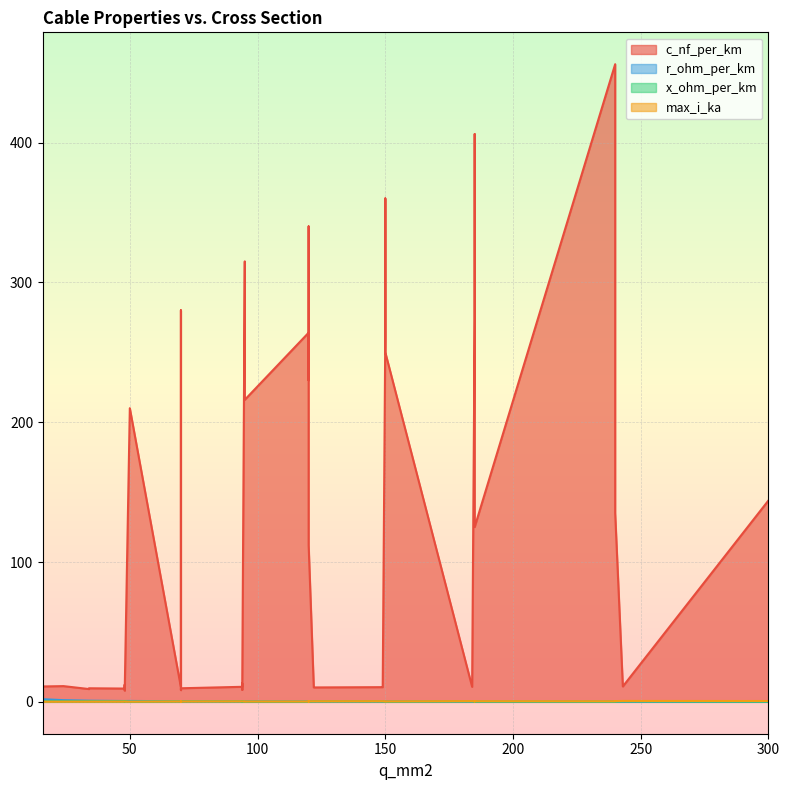

What are all the series names shown in the legend?

c_nf_per_km, r_ohm_per_km, x_ohm_per_km, max_i_ka